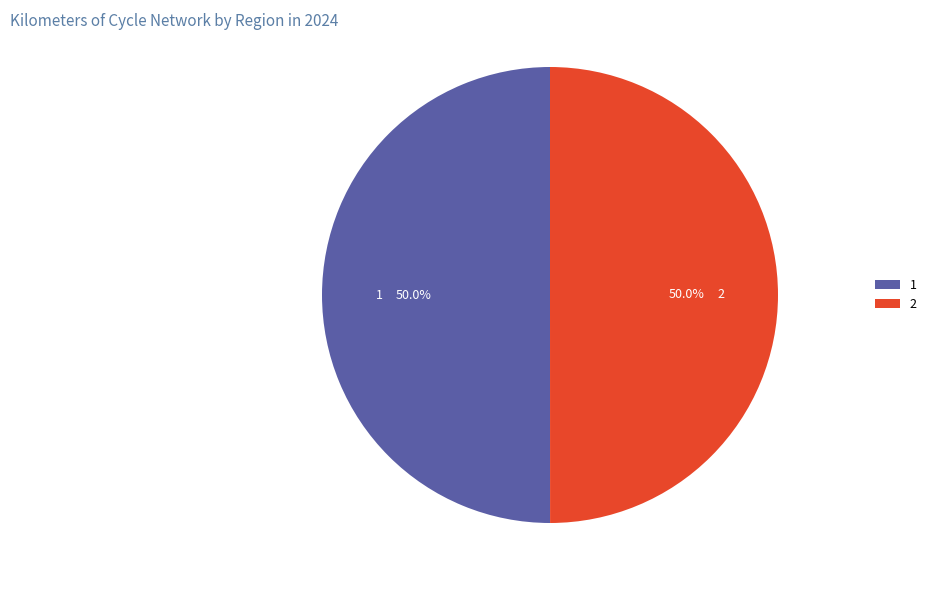

Approximately how many times larger is the value at 2 compared to 1?

1.0